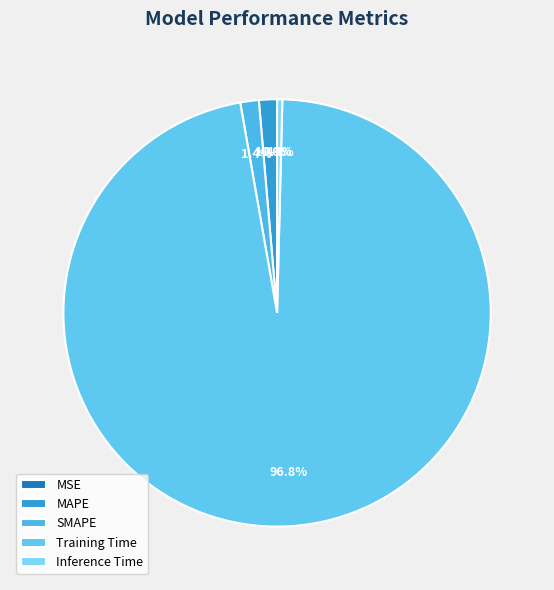

Between MSE and Inference Time, which is larger?

Inference Time